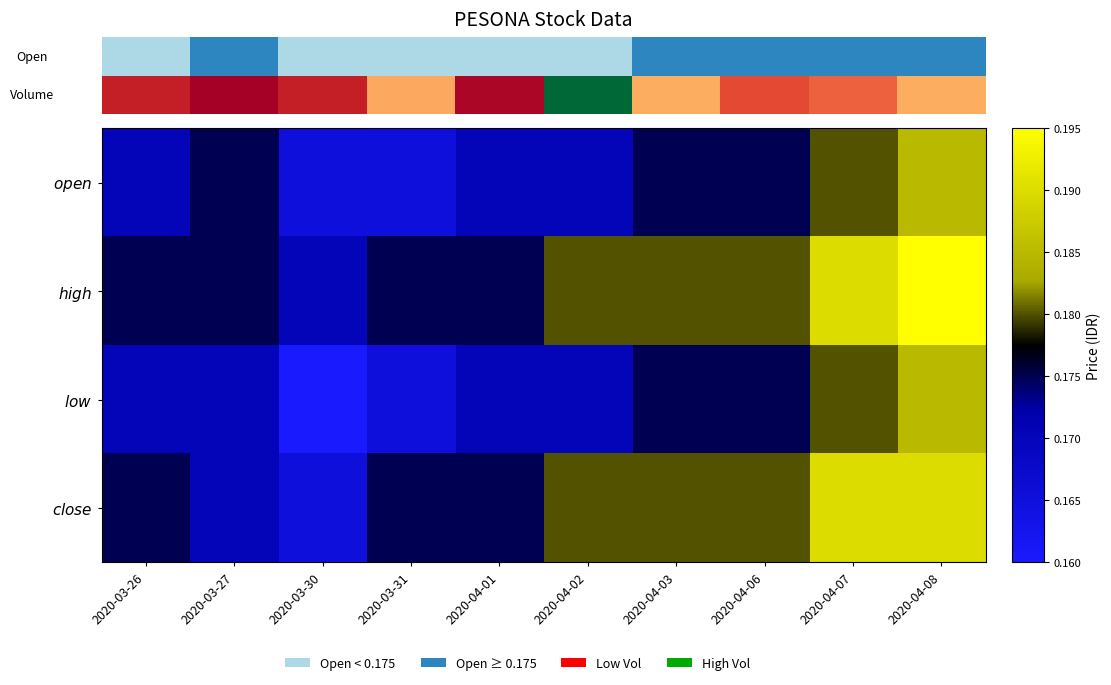

List the labels in order of $close$ value, smallest first.

2020-03-30, 2020-03-27, 2020-03-26, 2020-03-31, 2020-04-01, 2020-04-02, 2020-04-03, 2020-04-06, 2020-04-07, 2020-04-08